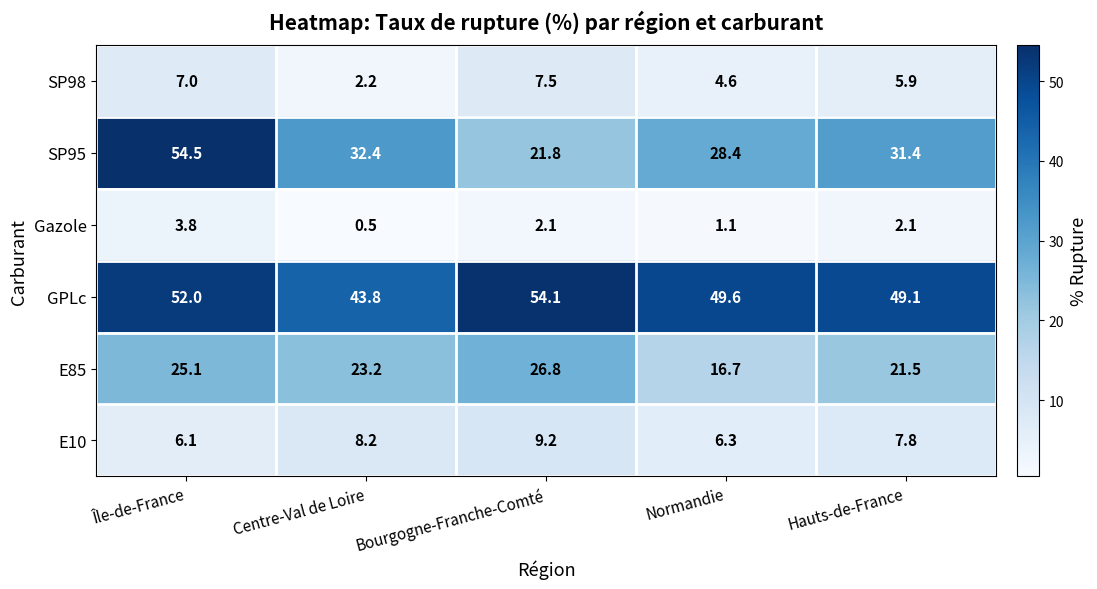

Reading left to right, list all the values displayed in this chart.

SP98: Île-de-France=7.0	Centre-Val de Loire=2.2	Bourgogne-Franche-Comté=7.5	Normandie=4.6	Hauts-de-France=5.9
SP95: Île-de-France=54.5	Centre-Val de Loire=32.4	Bourgogne-Franche-Comté=21.8	Normandie=28.4	Hauts-de-France=31.4
Gazole: Île-de-France=3.8	Centre-Val de Loire=0.5	Bourgogne-Franche-Comté=2.1	Normandie=1.1	Hauts-de-France=2.1
GPLc: Île-de-France=52.0	Centre-Val de Loire=43.8	Bourgogne-Franche-Comté=54.1	Normandie=49.6	Hauts-de-France=49.1
E85: Île-de-France=25.1	Centre-Val de Loire=23.2	Bourgogne-Franche-Comté=26.8	Normandie=16.7	Hauts-de-France=21.5
E10: Île-de-France=6.1	Centre-Val de Loire=8.2	Bourgogne-Franche-Comté=9.2	Normandie=6.3	Hauts-de-France=7.8